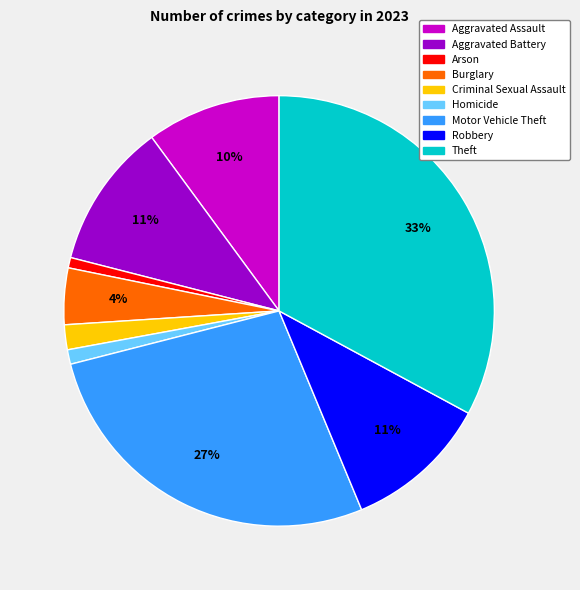

Is it true that Burglary is 4% of the pie?

True